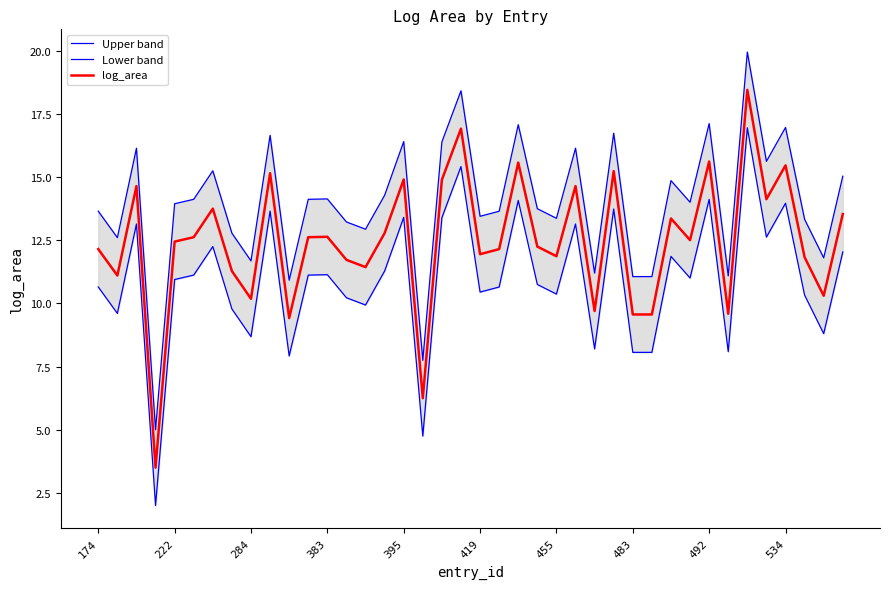

How many values in the log_area series exceed 12?

24